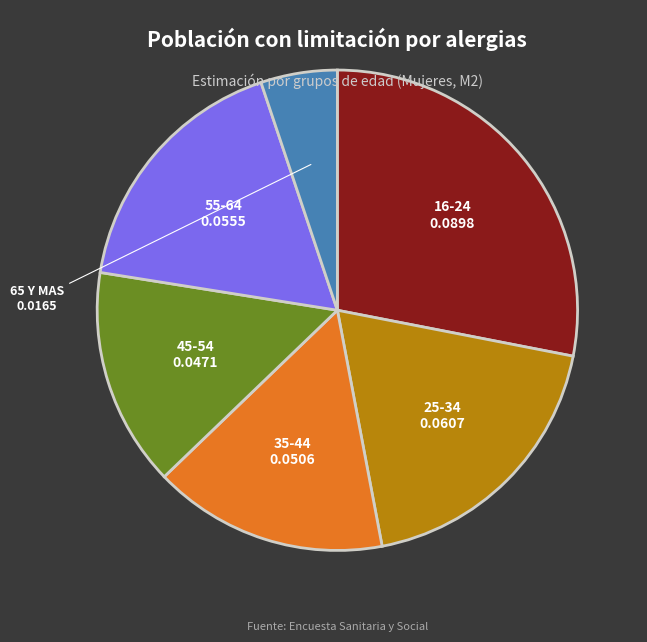

Is it true that 55-64 is 31% of the pie?

False